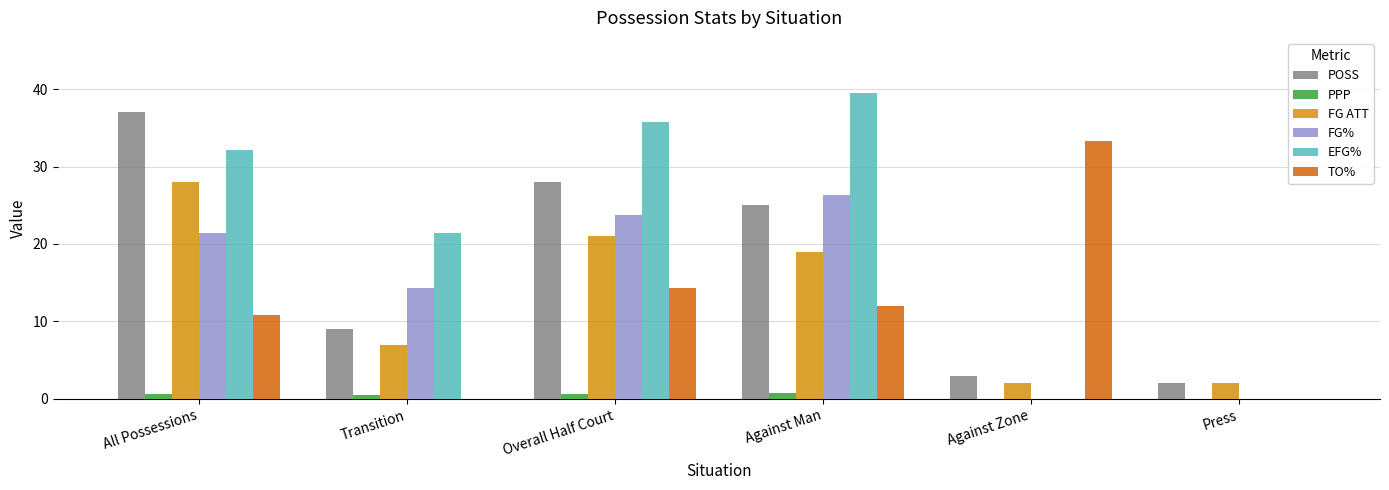

Which series has the largest total across all categories?

EFG%